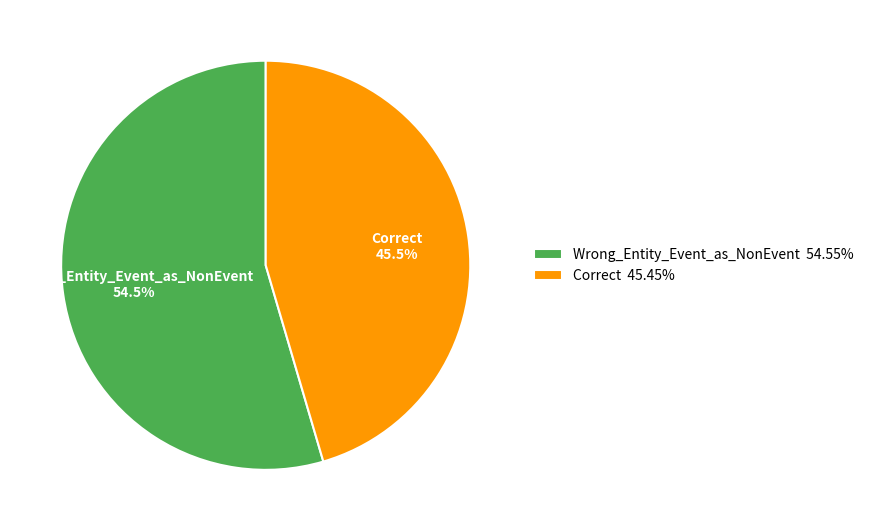

To the nearest percent, what is the difference between the Wrong_Entity_Event_as_NonEvent and Correct slice percentages?

9%